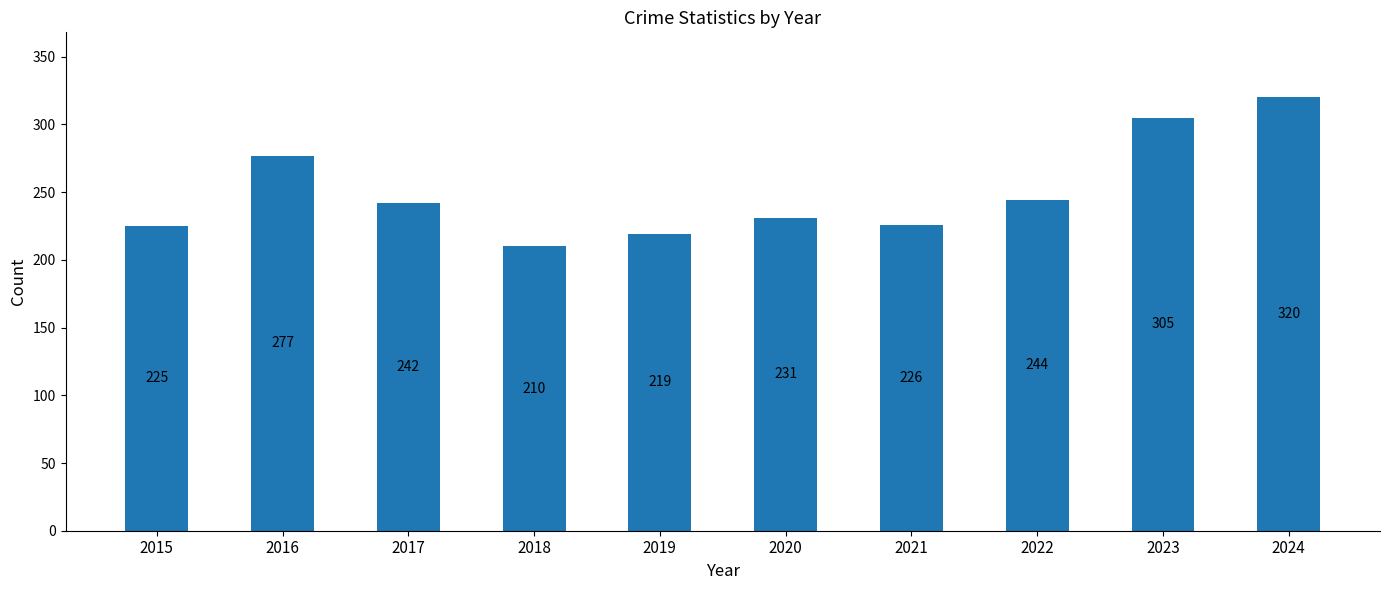

Reading left to right, transcribe all the data shown in this chart.

2015=225	2016=277	2017=242	2018=210	2019=219	2020=231	2021=226	2022=244	2023=305	2024=320